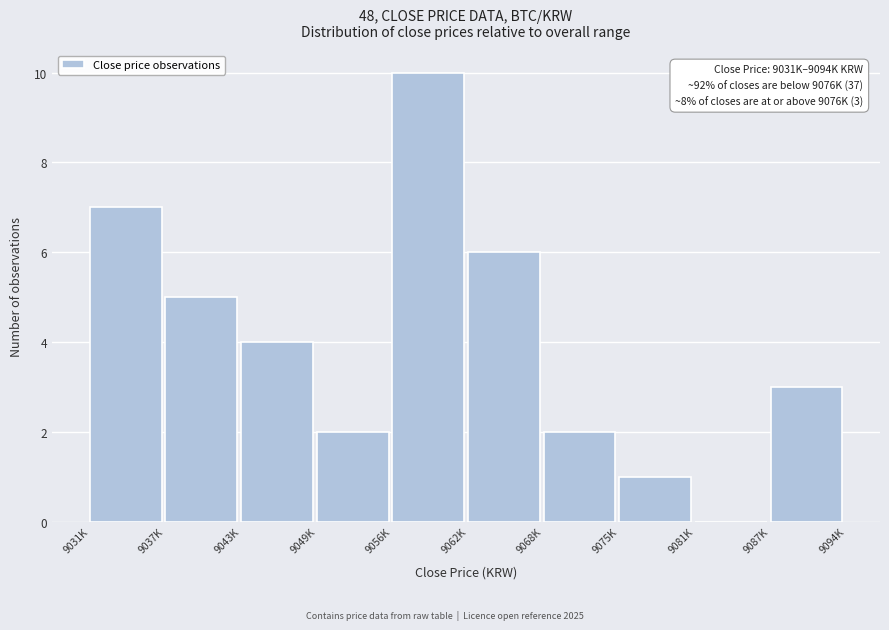

Reading left to right, transcribe all the data shown in this chart.

9031K=7	9037K=5	9043K=4	9049K=2	9056K=10	9062K=6	9068K=2	9075K=1	9081K=0	9087K=3